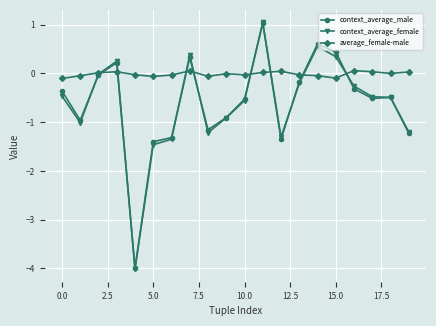

What is the maximum value shown in the chart?

1.0